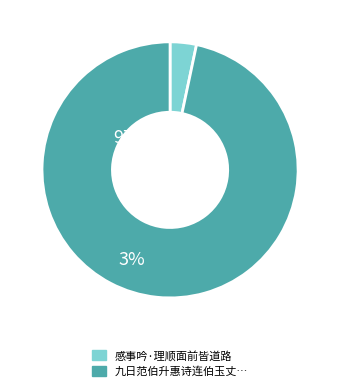

Does any single category account for the majority?

Yes